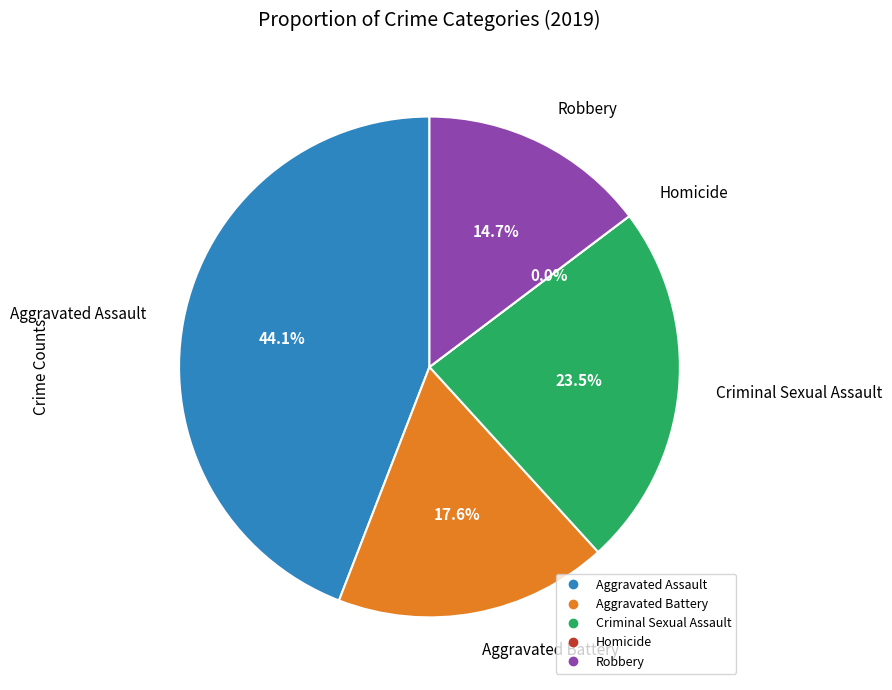

Combined, do Aggravated Battery and Homicide account for over 50%?

No